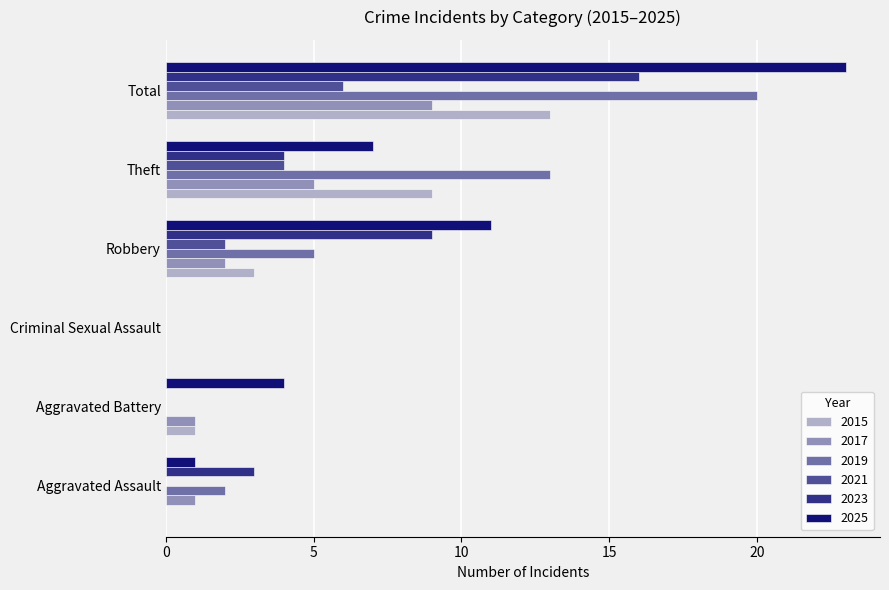

Between Aggravated Battery and Total, which series saw the biggest shift?

2019